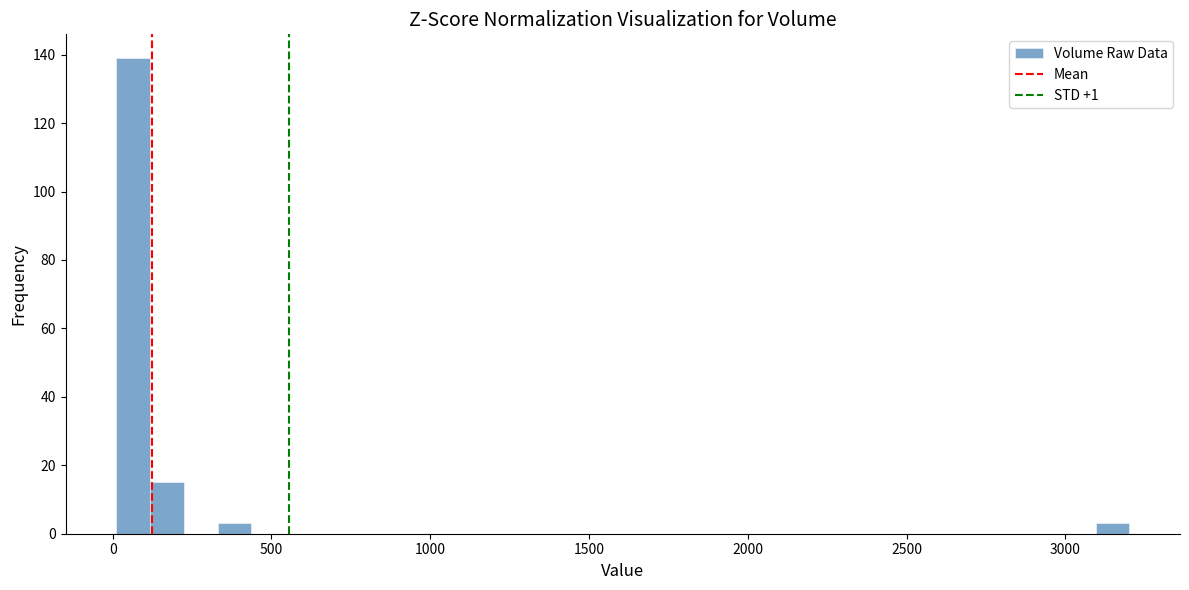

Around what value on the x-axis is the tallest bar? Give the approximate position of its centre, as read against the axis.

50